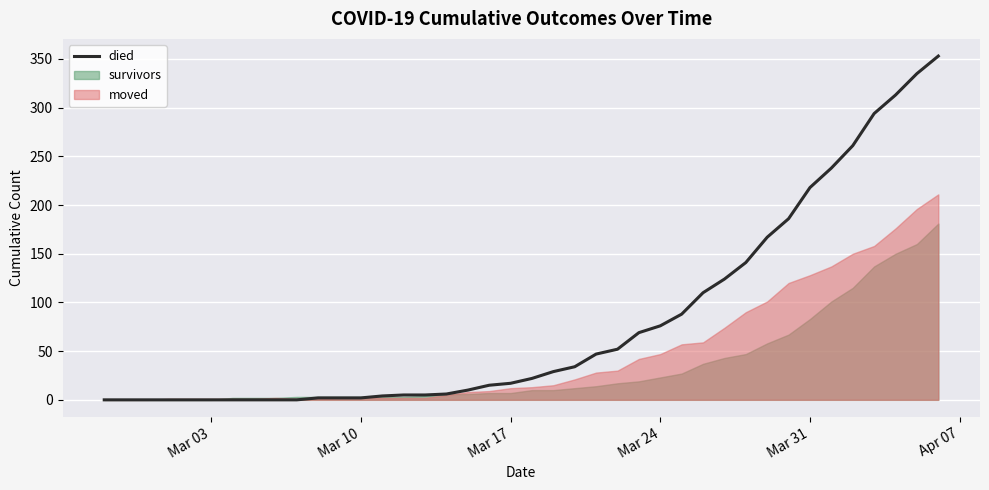

What is the maximum value for died?

353